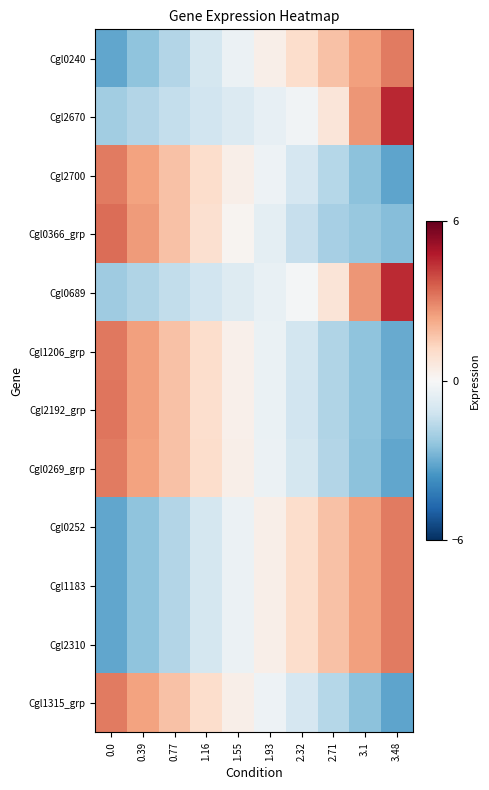

Reading left to right, extract all data points from this chart.

Cgl0240: 0.0=-3.1	0.39=-2.4	0.77=-1.7	1.16=-1.0	1.55=-0.3	1.93=0.3	2.32=1.1	2.71=1.8	3.1=2.4	3.48=3.1
Cgl2670: 0.0=-2.1	0.39=-1.8	0.77=-1.5	1.16=-1.1	1.55=-0.8	1.93=-0.5	2.32=-0.2	2.71=0.7	3.1=2.7	3.48=4.5
Cgl2700: 0.0=3.1	0.39=2.4	0.77=1.7	1.16=1.1	1.55=0.4	1.93=-0.3	2.32=-1.0	2.71=-1.7	3.1=-2.5	3.48=-3.2
Cgl0366_grp: 0.0=3.4	0.39=2.6	0.77=1.8	1.16=1.0	1.55=0.2	1.93=-0.6	2.32=-1.4	2.71=-2.0	3.1=-2.3	3.48=-2.6
Cgl0689: 0.0=-2.1	0.39=-1.8	0.77=-1.5	1.16=-1.1	1.55=-0.8	1.93=-0.5	2.32=-0.1	2.71=0.8	3.1=2.7	3.48=4.5
Cgl1206_grp: 0.0=3.2	0.39=2.5	0.77=1.8	1.16=1.0	1.55=0.3	1.93=-0.4	2.32=-1.1	2.71=-1.8	3.1=-2.4	3.48=-3.0
Cgl2192_grp: 0.0=3.2	0.39=2.5	0.77=1.8	1.16=1.0	1.55=0.3	1.93=-0.4	2.32=-1.1	2.71=-1.8	3.1=-2.4	3.48=-3.0
Cgl0269_grp: 0.0=3.1	0.39=2.4	0.77=1.7	1.16=1.0	1.55=0.3	1.93=-0.3	2.32=-1.0	2.71=-1.7	3.1=-2.4	3.48=-3.1
Cgl0252: 0.0=-3.1	0.39=-2.4	0.77=-1.7	1.16=-1.0	1.55=-0.3	1.93=0.3	2.32=1.0	2.71=1.7	3.1=2.4	3.48=3.1
Cgl1183: 0.0=-3.1	0.39=-2.4	0.77=-1.7	1.16=-1.0	1.55=-0.3	1.93=0.3	2.32=1.0	2.71=1.7	3.1=2.4	3.48=3.1
Cgl2310: 0.0=-3.1	0.39=-2.4	0.77=-1.7	1.16=-1.0	1.55=-0.3	1.93=0.3	2.32=1.0	2.71=1.7	3.1=2.4	3.48=3.1
Cgl1315_grp: 0.0=3.1	0.39=2.4	0.77=1.7	1.16=1.1	1.55=0.4	1.93=-0.3	2.32=-1.0	2.71=-1.7	3.1=-2.5	3.48=-3.2